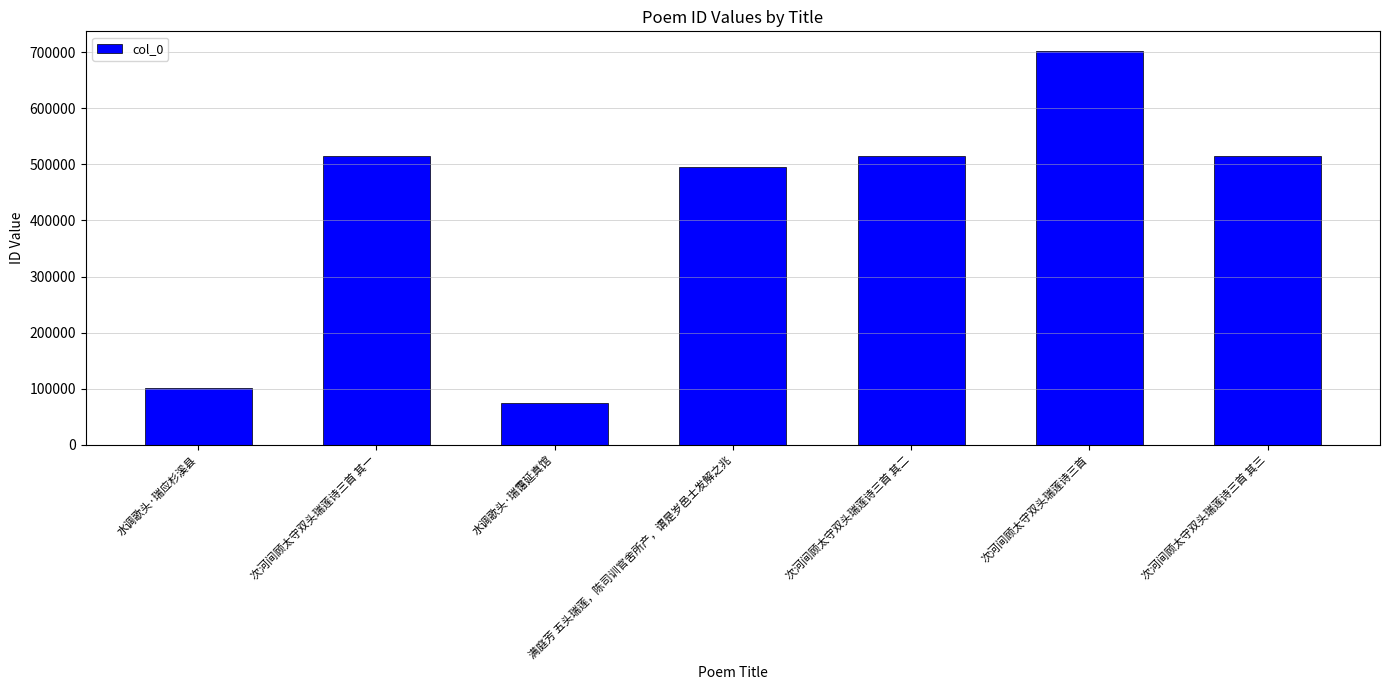

What is the label of the 3rd bar from the left?

水调歌头·瑞霭延真馆